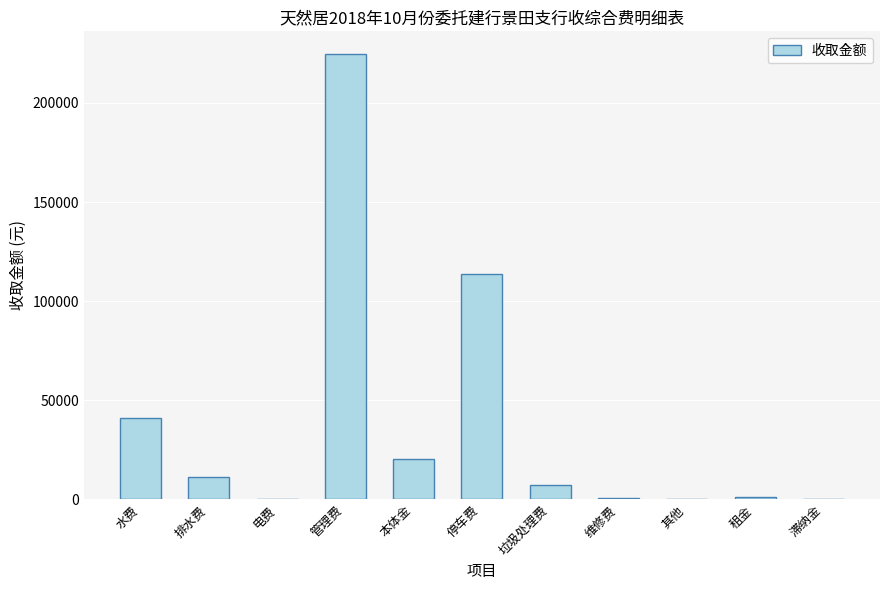

At which category does the chart reach its peak across all series?

管理费